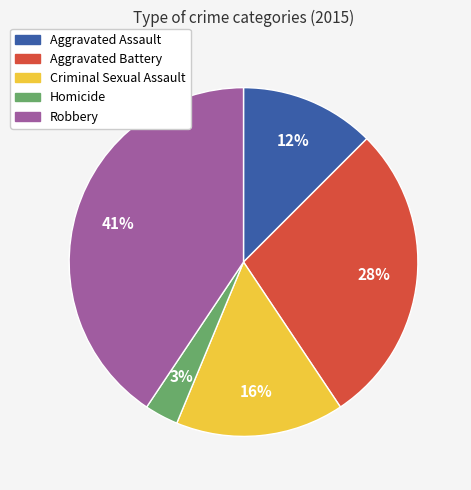

Is it true that Aggravated Assault is 1% of the pie?

False